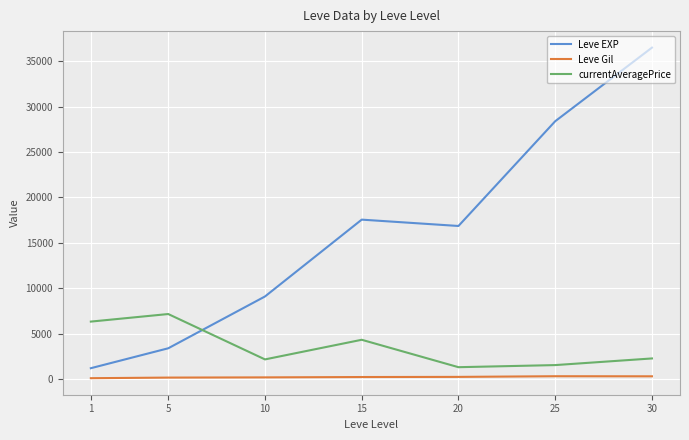

At which category does currentAveragePrice reach its first local peak?

5